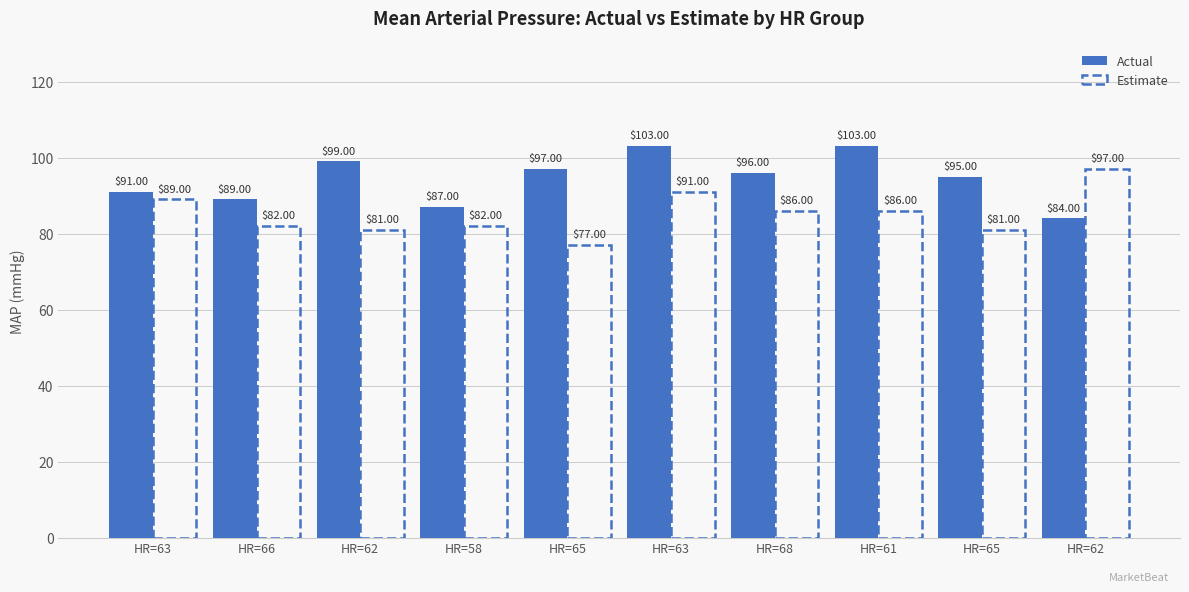

How many data points does each series have?

10